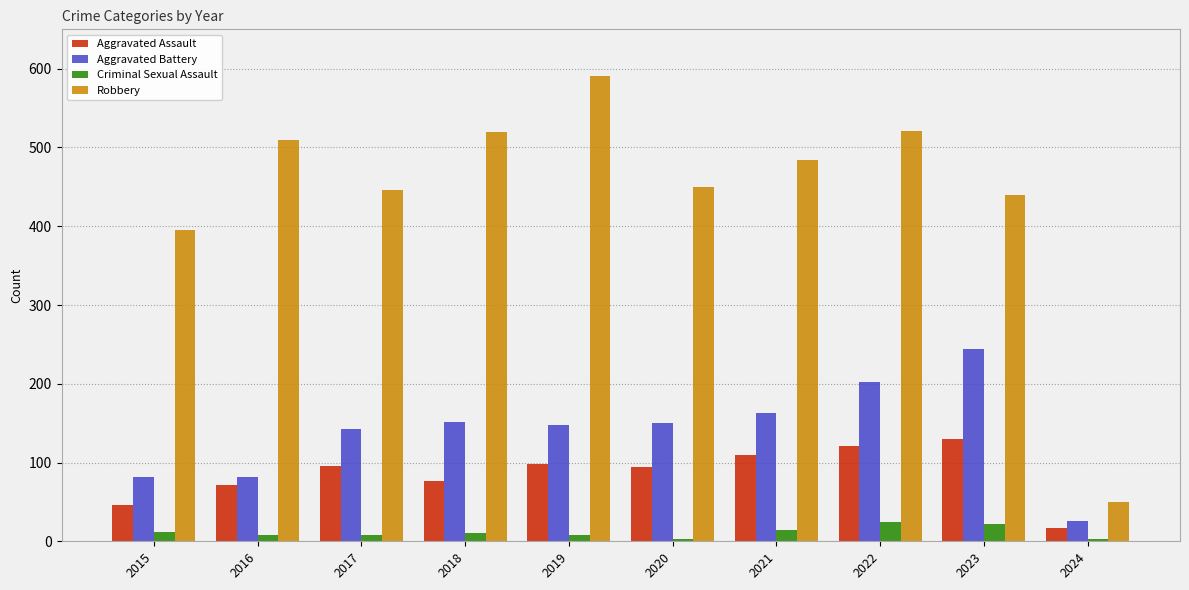

Does the chart contain any negative values?

No